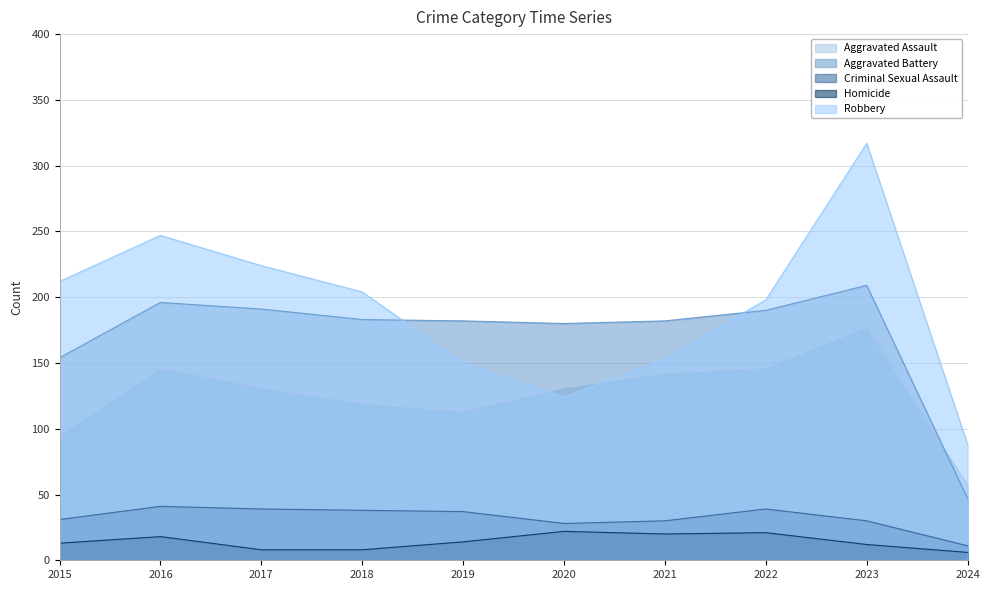

Reading left to right, what are all the values shown in this chart?

Aggravated Assault: 2015=95	2016=146	2017=131	2018=119	2019=113	2020=131	2021=142	2022=146	2023=177	2024=57
Aggravated Battery: 2015=154	2016=196	2017=191	2018=183	2019=182	2020=180	2021=182	2022=190	2023=209	2024=47
Criminal Sexual Assault: 2015=31	2016=41	2017=39	2018=38	2019=37	2020=28	2021=30	2022=39	2023=30	2024=11
Homicide: 2015=13	2016=18	2017=8	2018=8	2019=14	2020=22	2021=20	2022=21	2023=12	2024=6
Robbery: 2015=212	2016=247	2017=224	2018=204	2019=150	2020=124	2021=153	2022=198	2023=317	2024=88